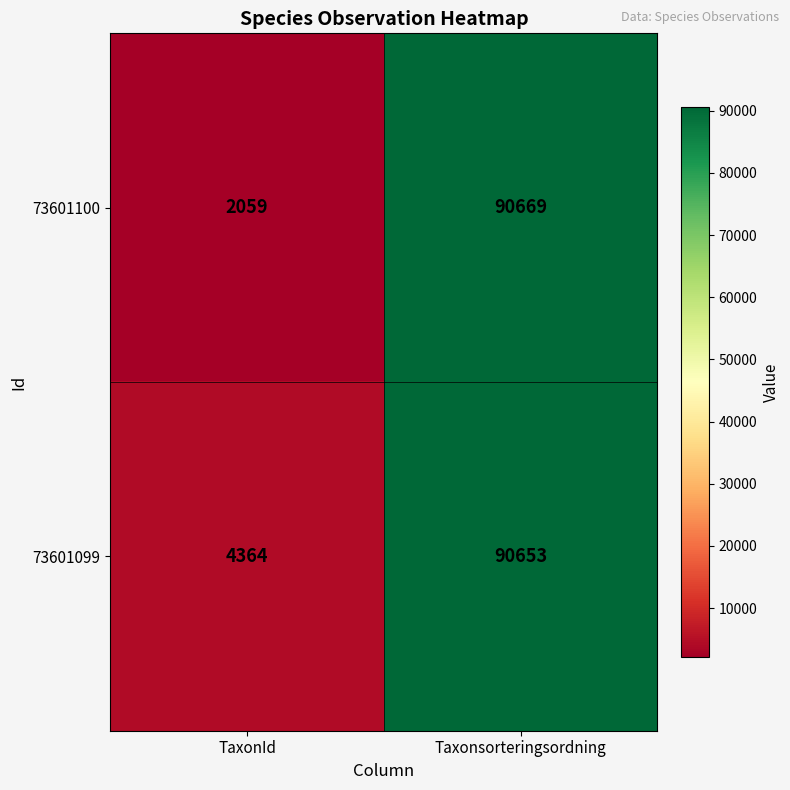

True or false: 73601100 has a value of 90669 at Taxonsorteringsordning.

True